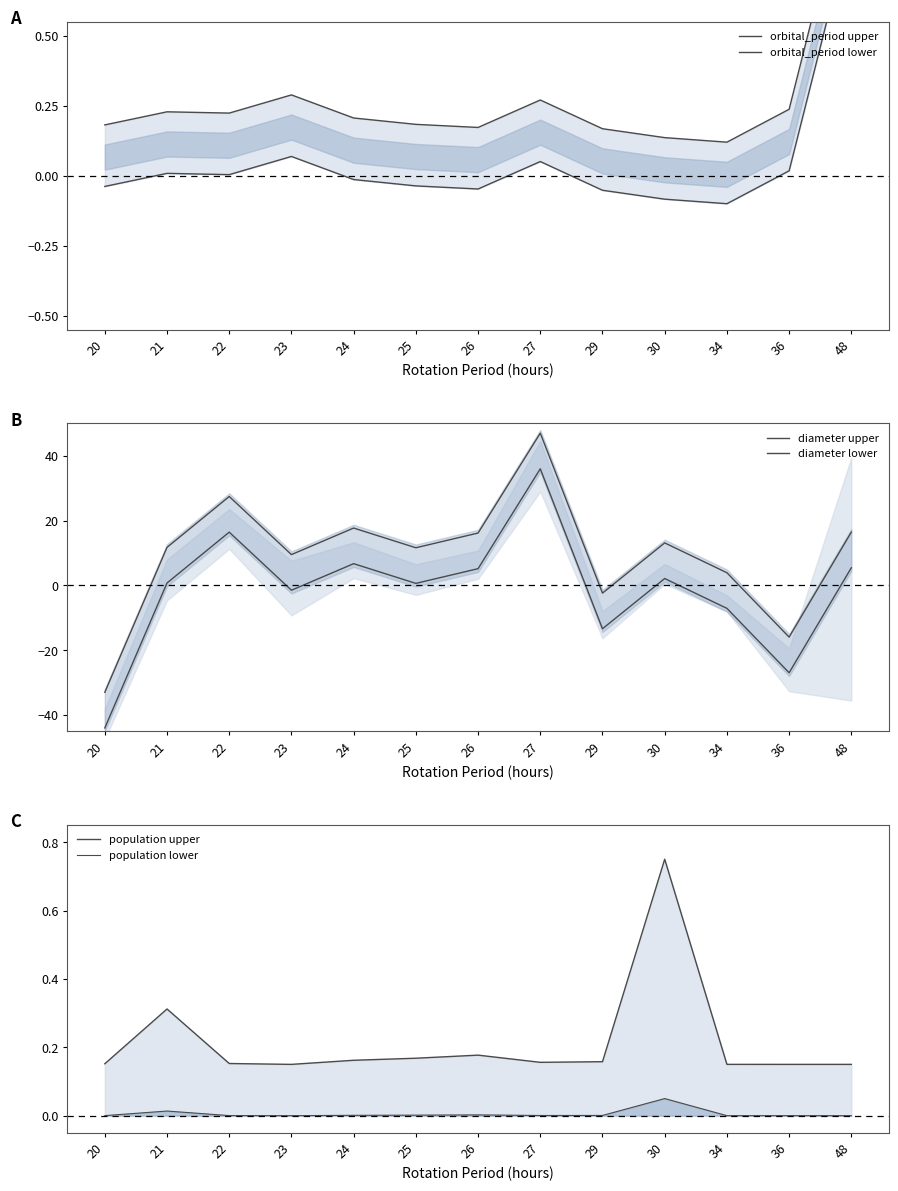

What is the difference between the second highest and second lowest values in the orbital_period lower series?

0.2